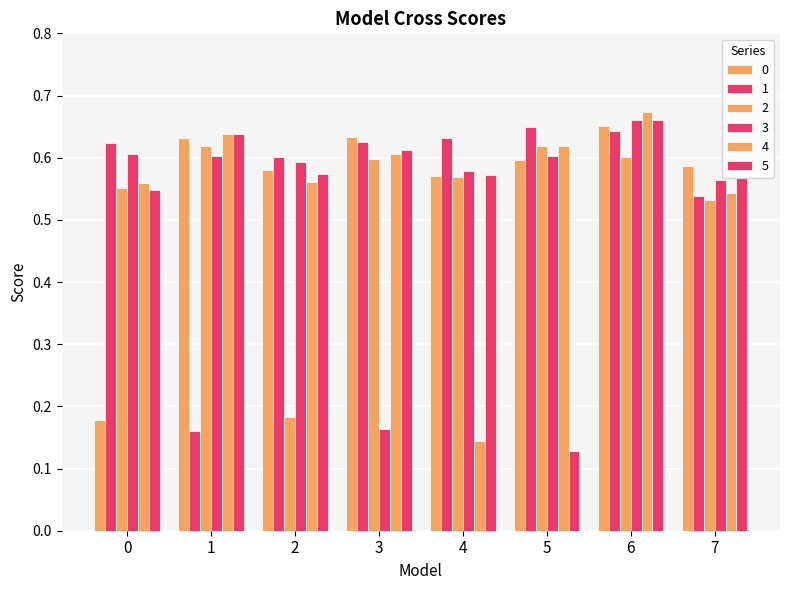

What is the maximum value for 5?

0.7